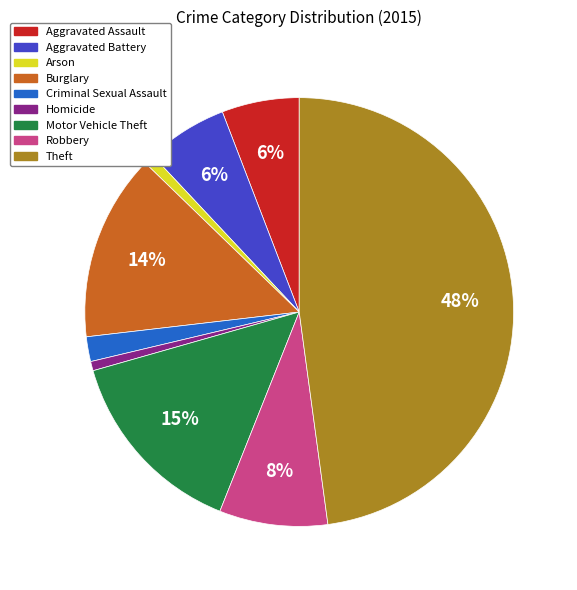

Which has a higher value, Burglary or Theft?

Theft